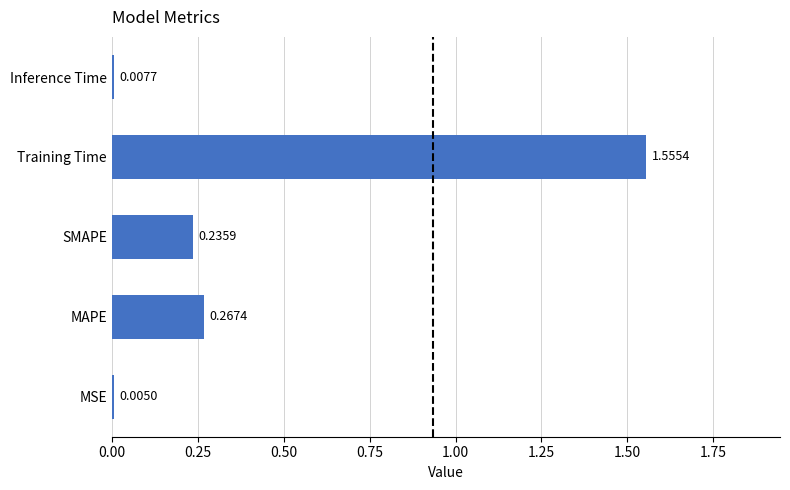

Where is the data nearest to the value 0?

MSE